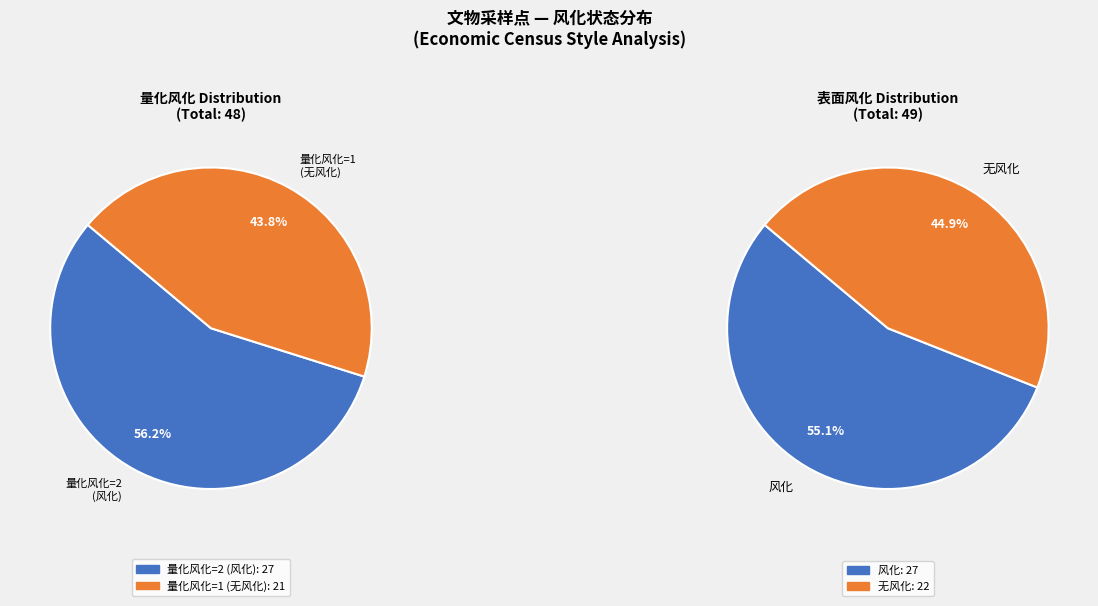

To the nearest percent, what is the difference between the 无风化 and 风化 slice percentages?

10%